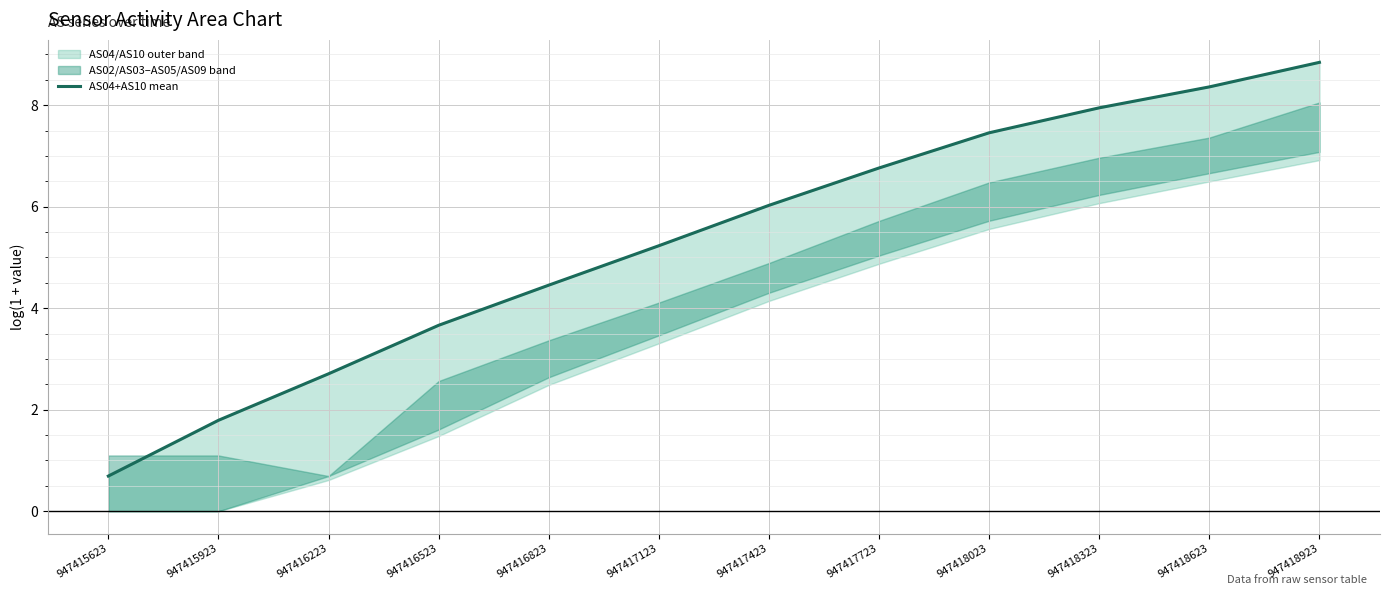

The value at 947418023 is 7.5. True or false?

True